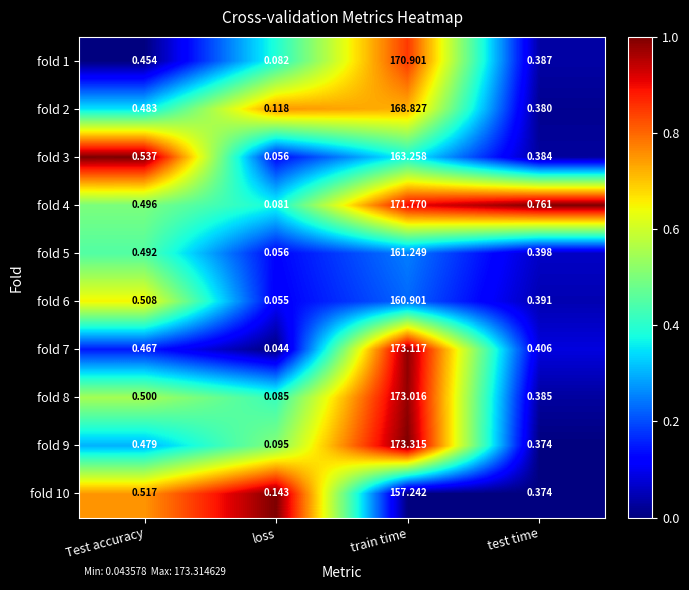

Which label corresponds to the smallest value in the chart?

loss